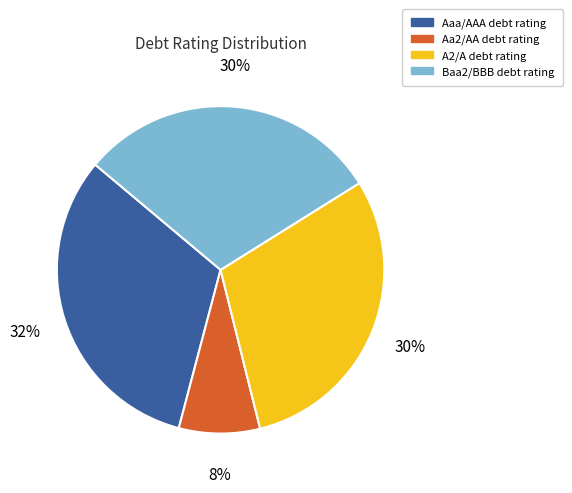

True or false: A2/A accounts for 30% of the total.

True